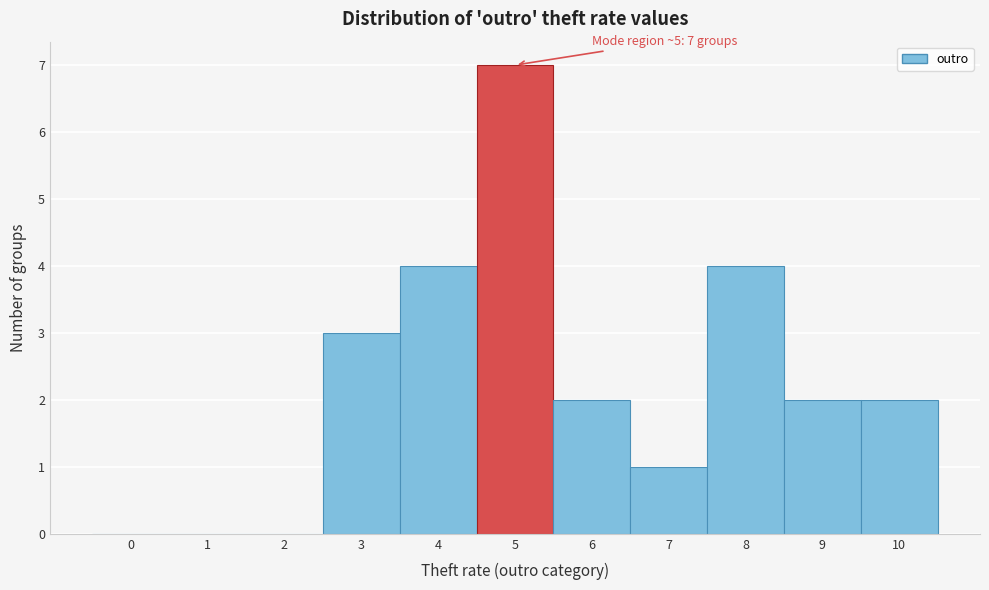

Reading left to right, transcribe all the data shown in this chart.

0=0	1=0	2=0	3=3	4=4	5=7	6=2	7=1	8=4	9=2	10=2